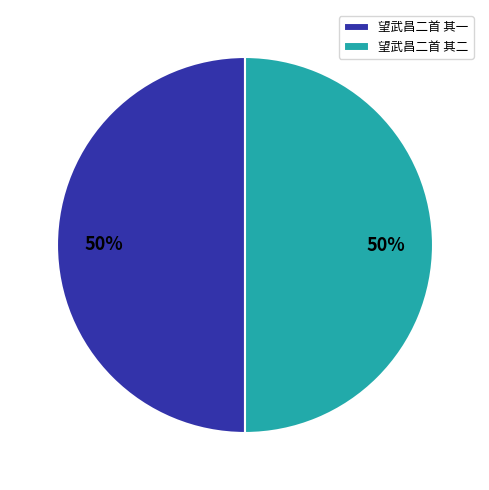

Do 望武昌二首 其二 and 望武昌二首 其一 together represent more than half of the pie?

Yes